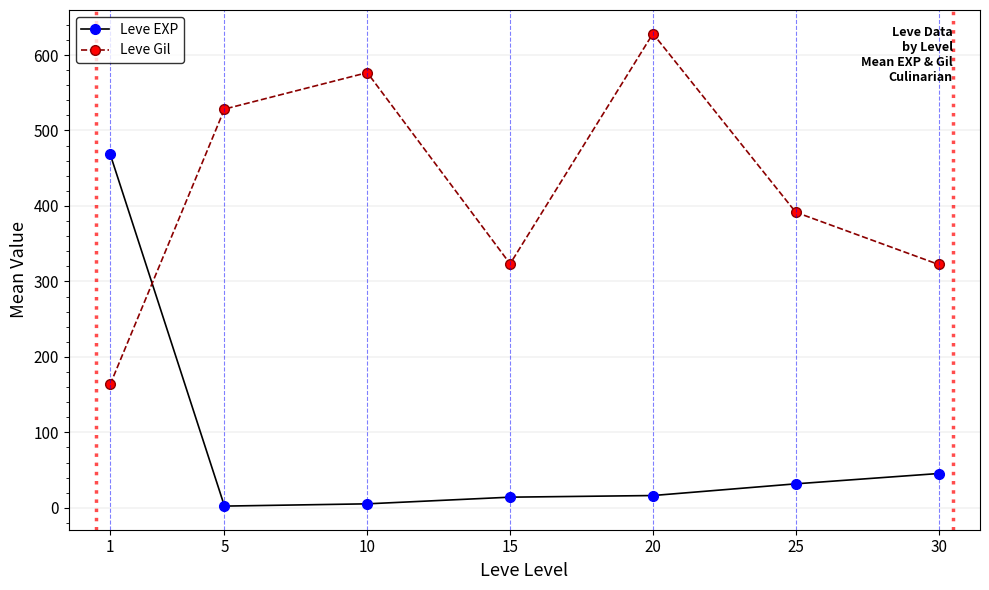

True or false: Leve Gil has more than 0 points higher than both neighbors.

True